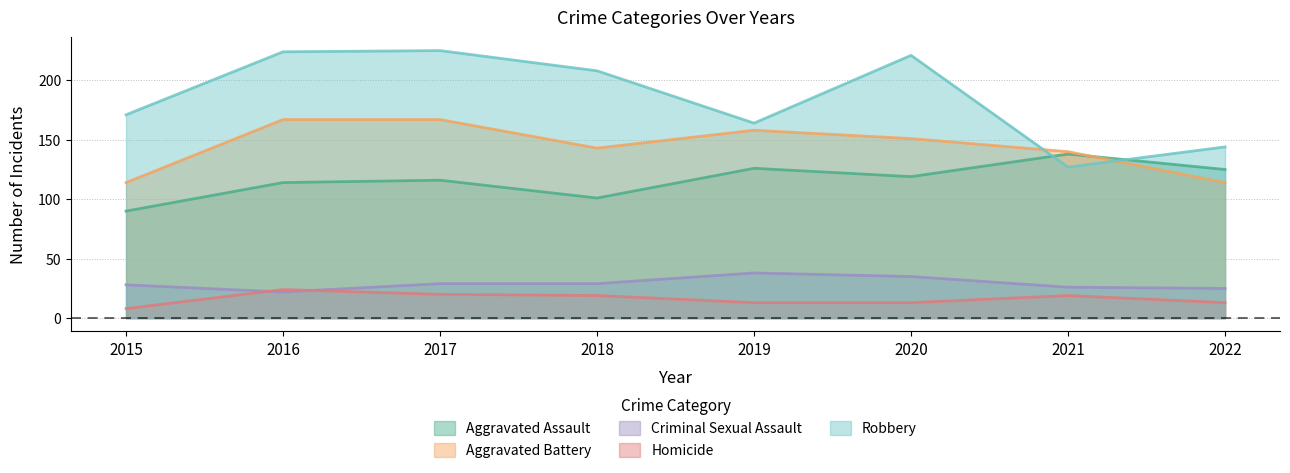

Rank the series by their maximum value, from highest to lowest.

Robbery, Aggravated Battery, Aggravated Assault, Criminal Sexual Assault, Homicide